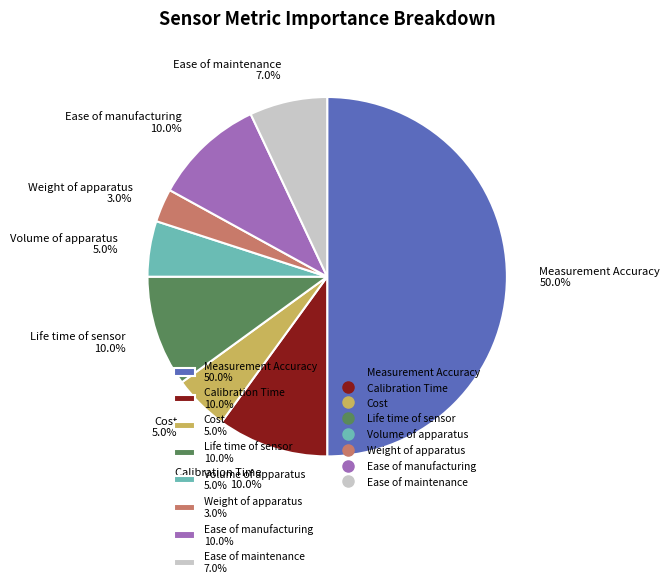

Which has a higher value, Ease of maintenance or Volume of apparatus?

Ease of maintenance